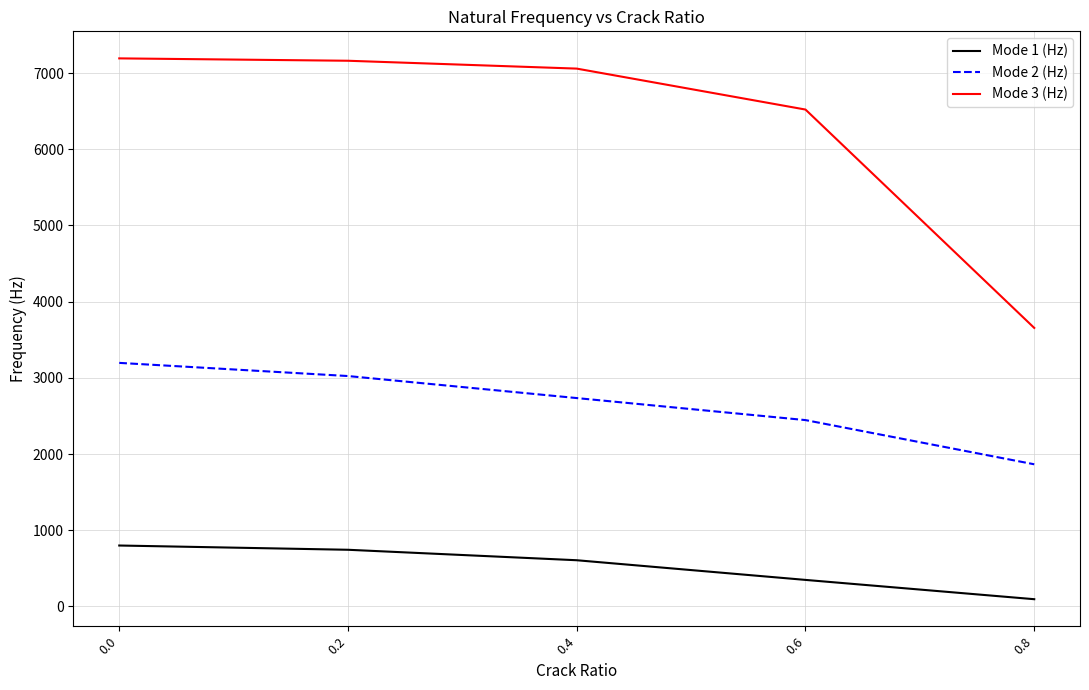

What is the approximate value of Mode 2 (Hz) at 0.0?

3196.4